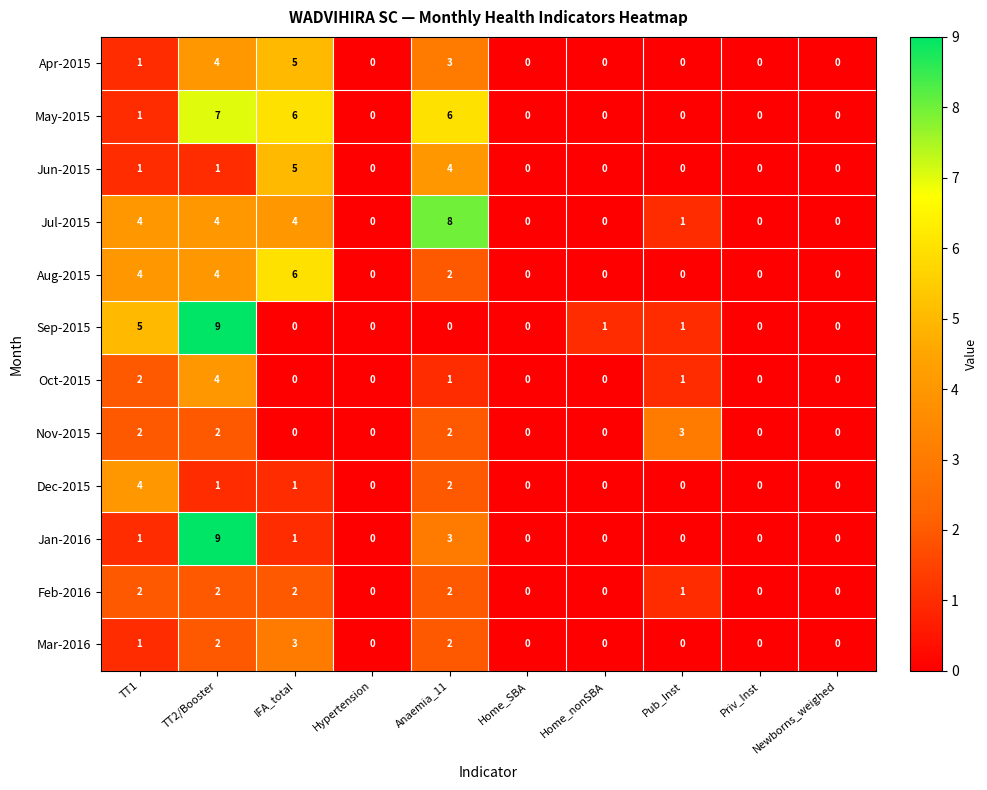

What is the sum of all Mar-2016 values?

8